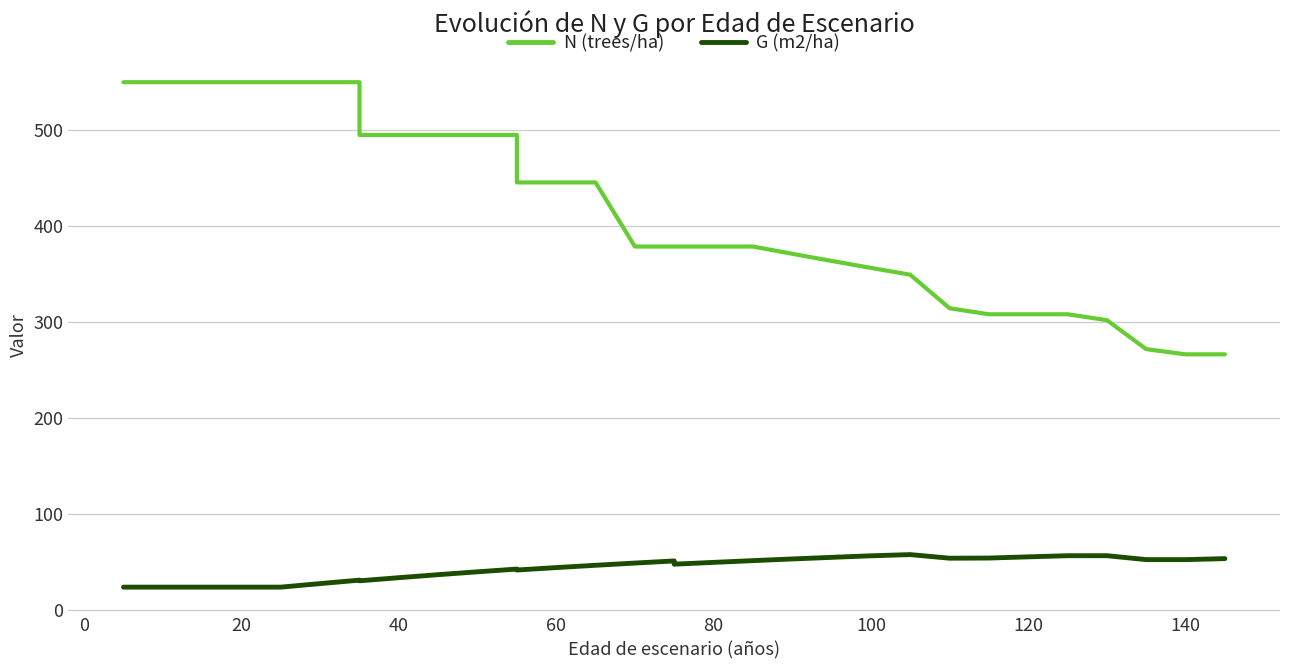

Is it true that G (m2/ha) equals 67.0 at 18?

False